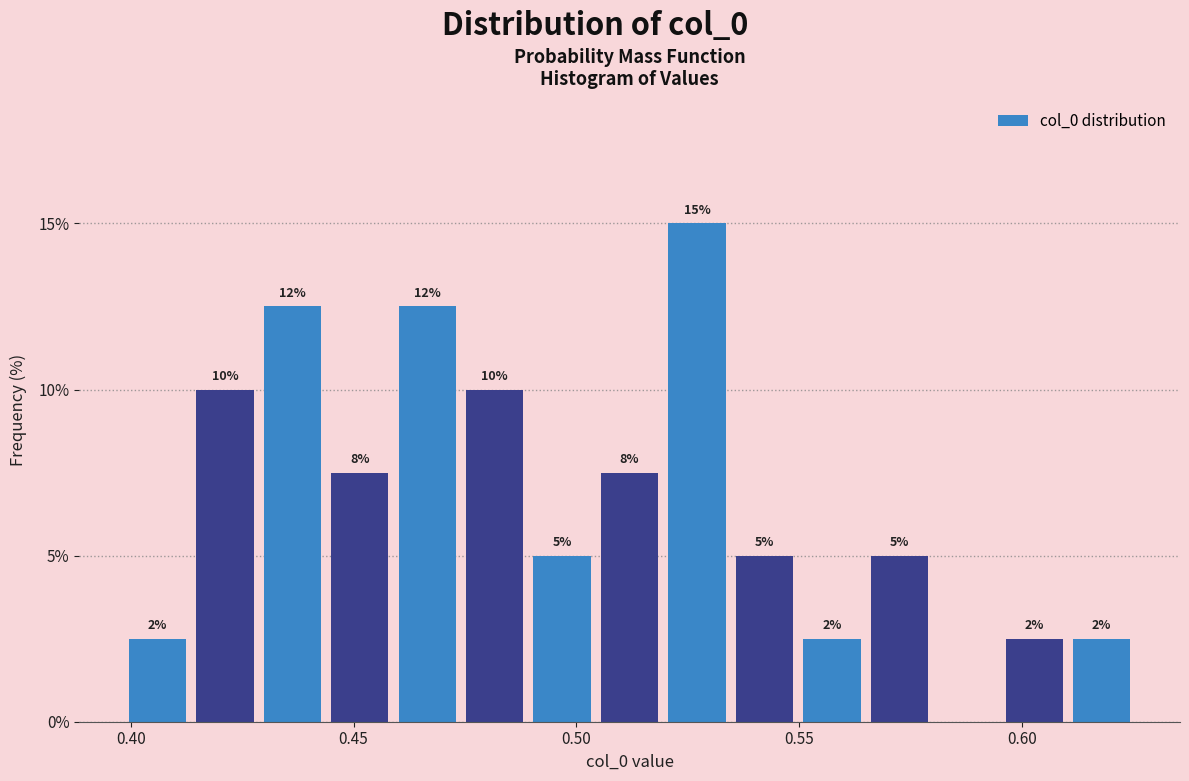

Around what value on the x-axis is the tallest bar? Give the approximate position of its centre, as read against the axis.

0.525